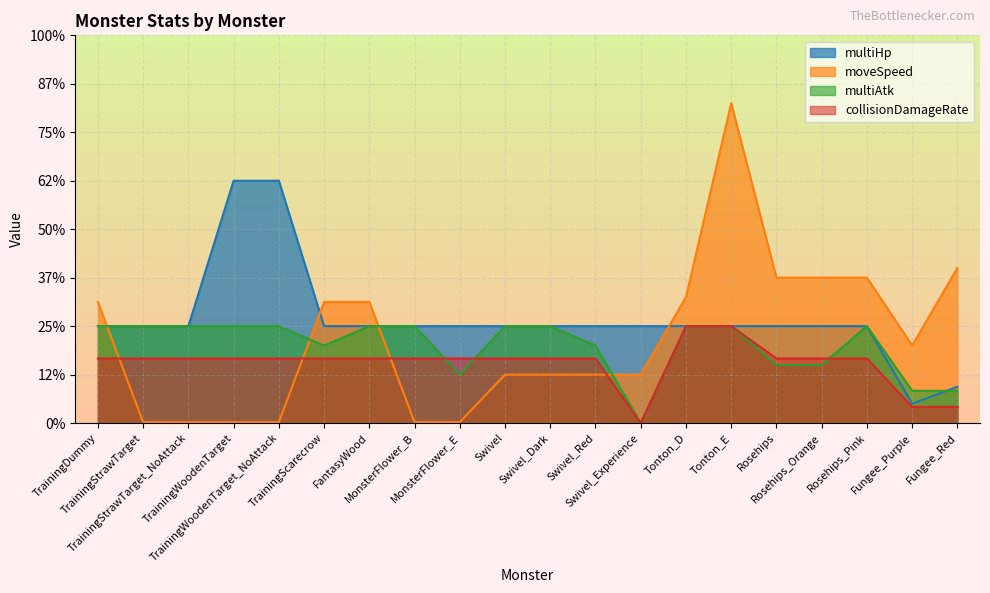

Which category has the lowest value across all series?

Swivel_Experience